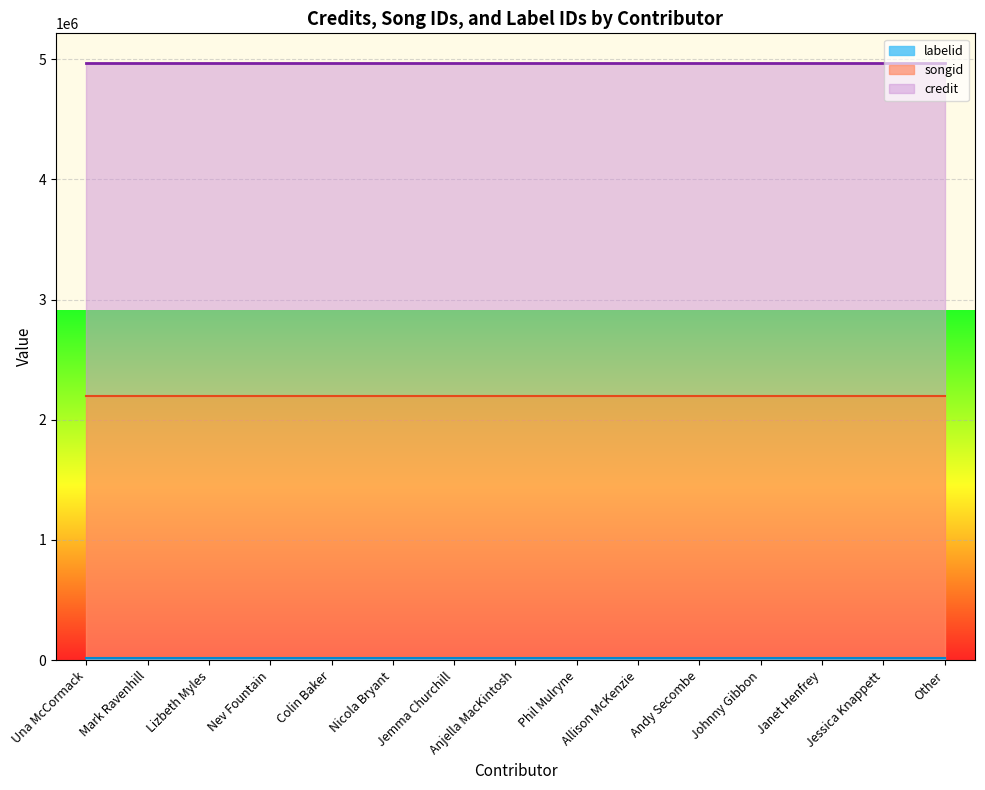

What is the difference between the highest and lowest values at Johnny Gibbon?

2756102